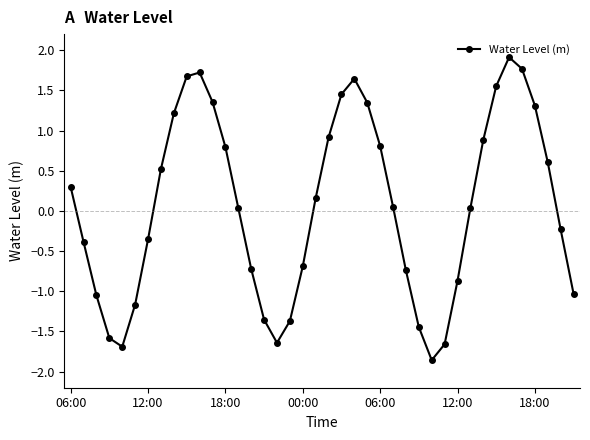

What is the sum of all values?

2.2